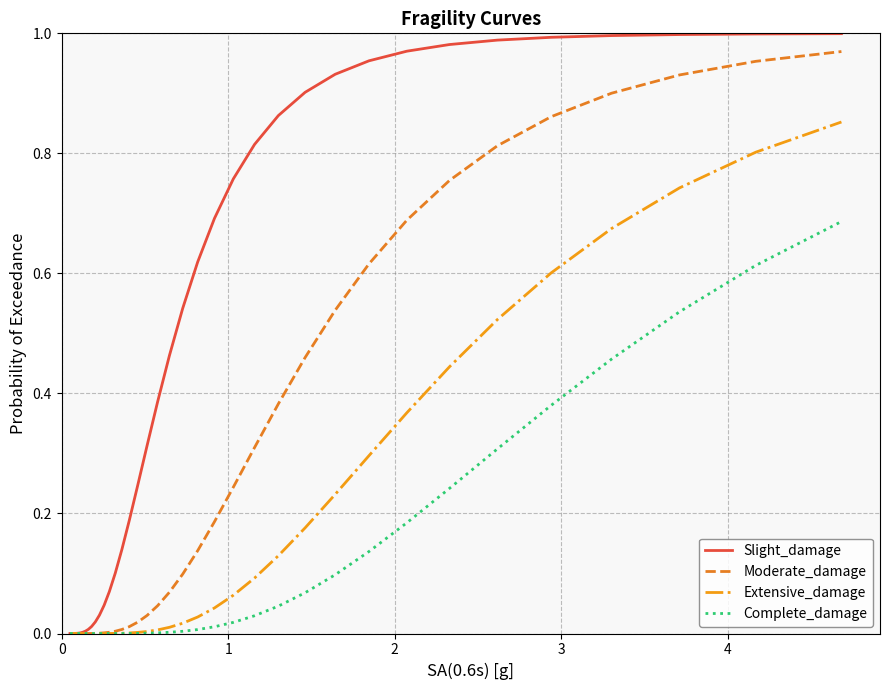

Rank the series by their average value, from lowest to highest.

Complete_damage, Extensive_damage, Moderate_damage, Slight_damage